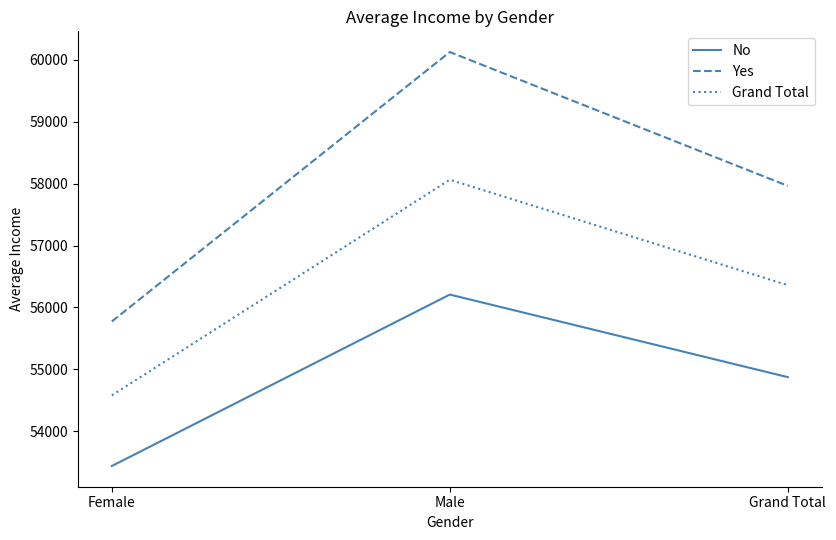

At which label does Yes first exceed 57962?

Male